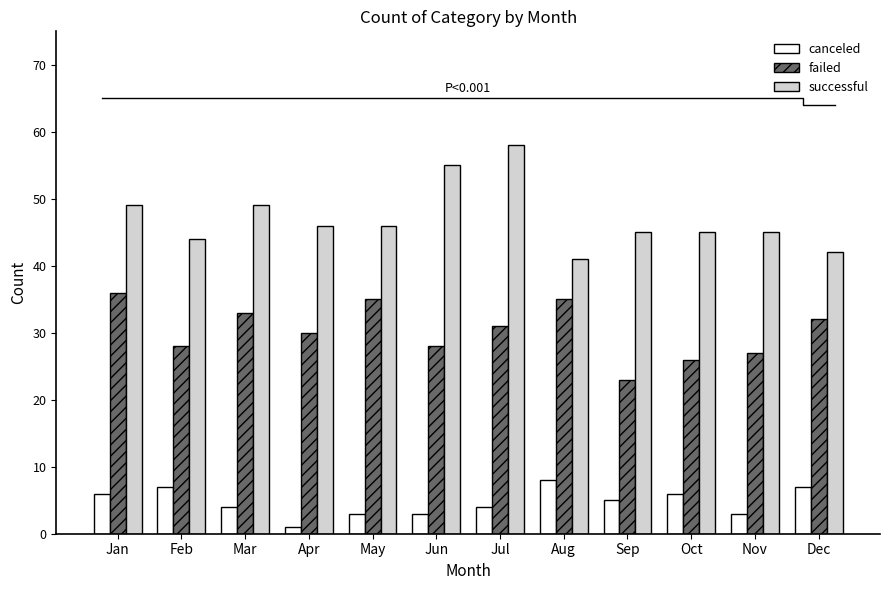

What value does the successful series have at Jul, to the nearest 10?

60